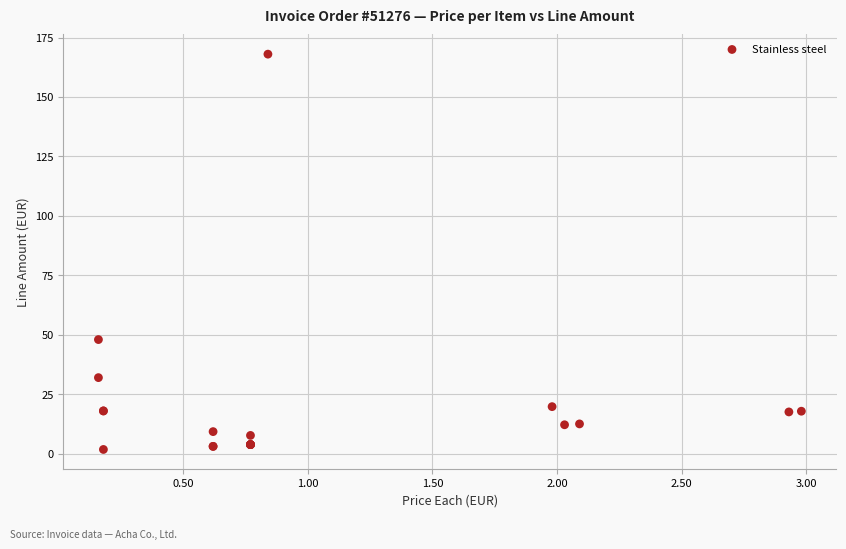

What Y value in the scatter plot is closest to 84?

48.0